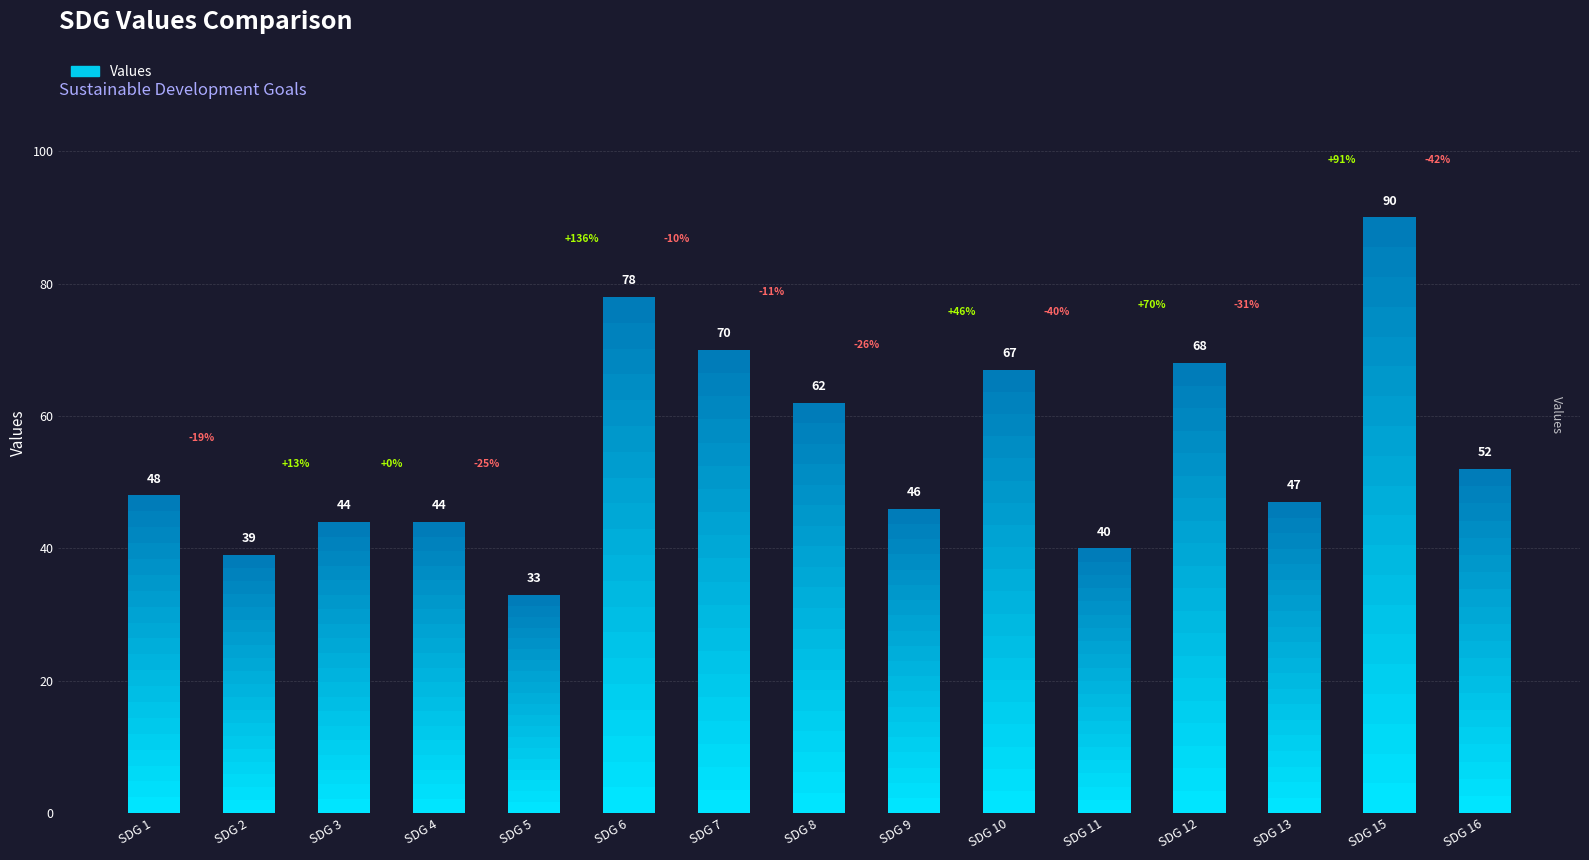

Is it true that the value at SDG 4 is 14?

False